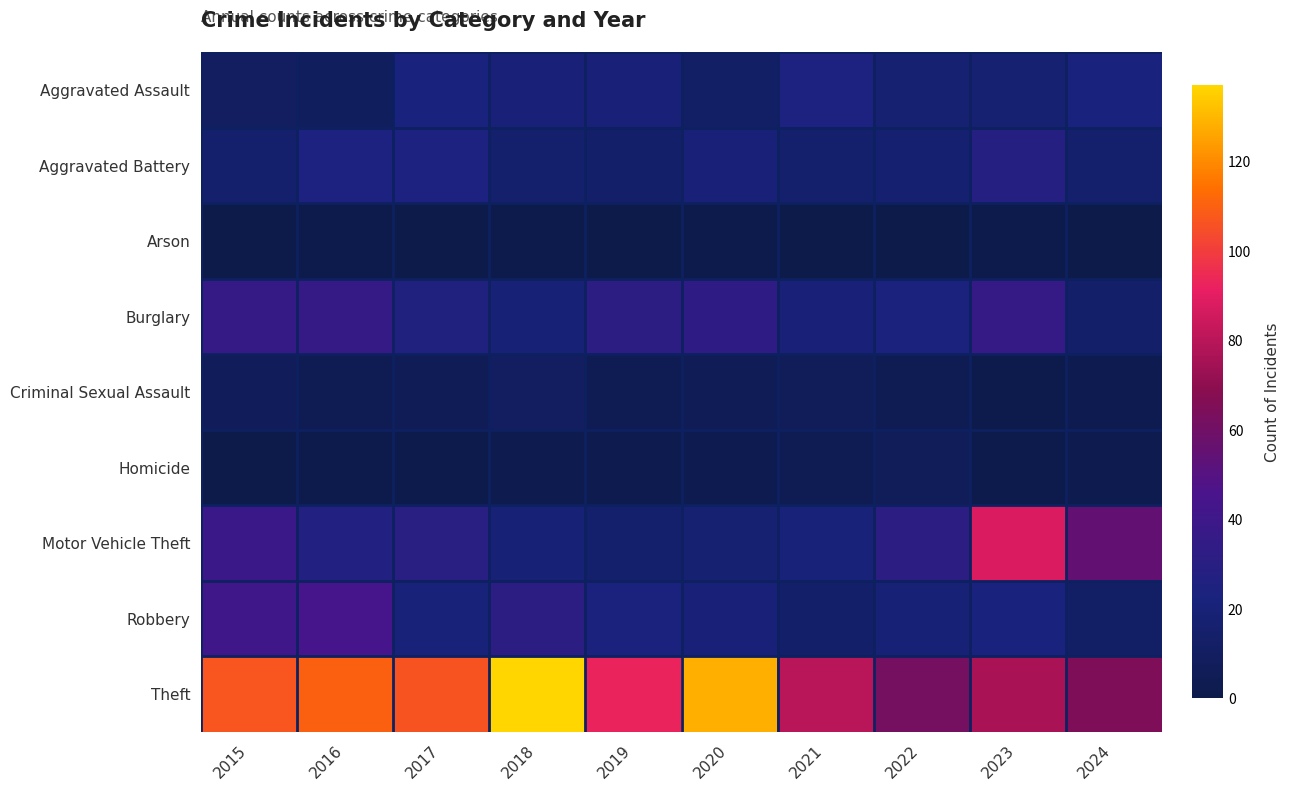

Which series changed the most between 2017 and 2024?

Theft